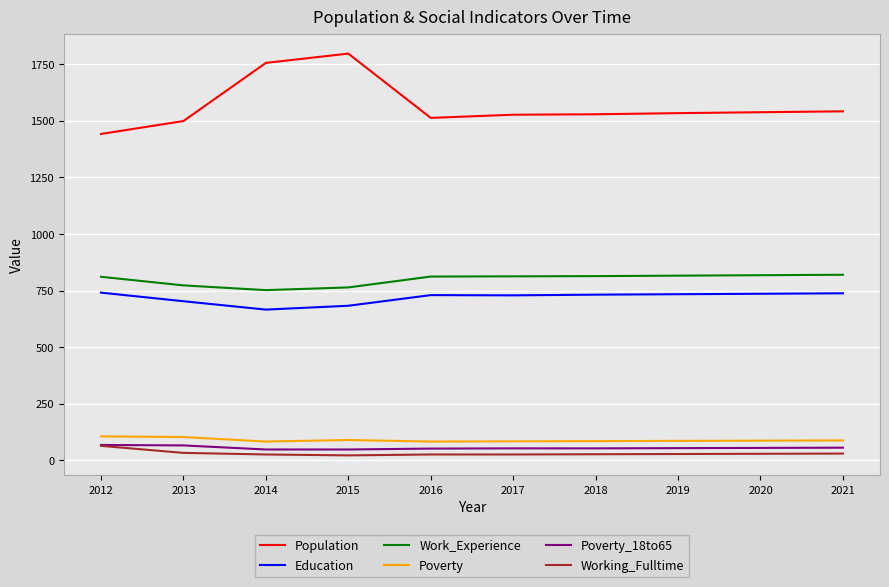

The Working_Fulltime series shows 28 at 2019. True or false?

True